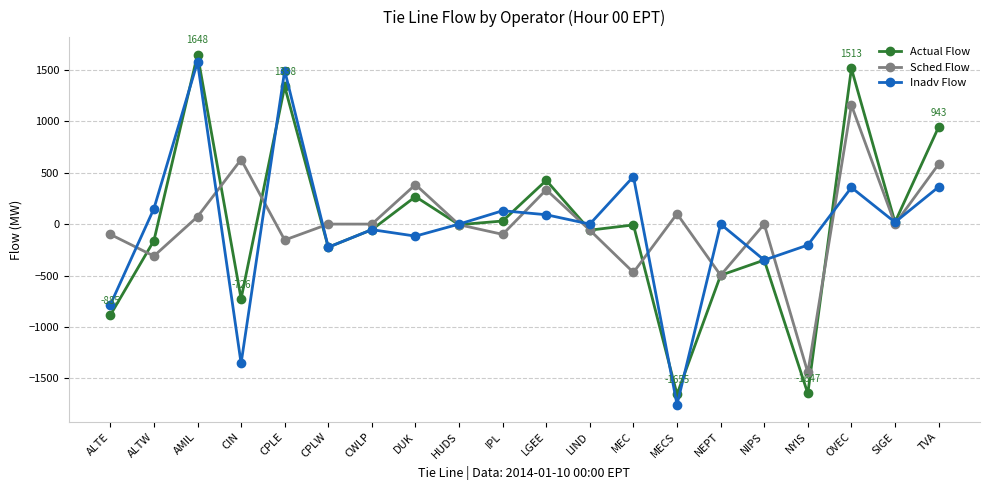

Which series changed the most between DUK and HUDS?

Sched Flow